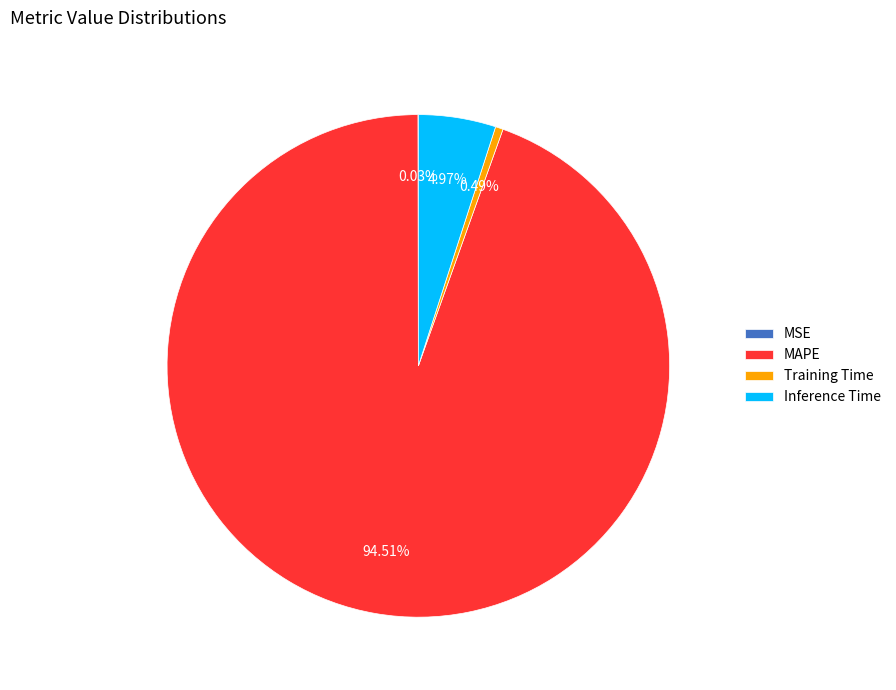

What is the majority slice?

MAPE